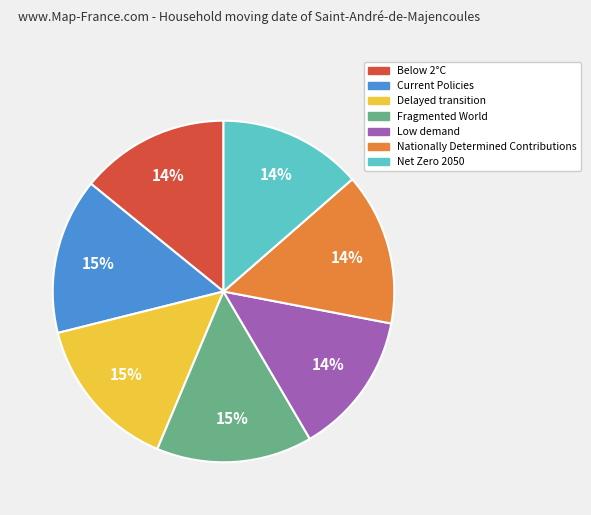

How many slices are in this pie chart?

7